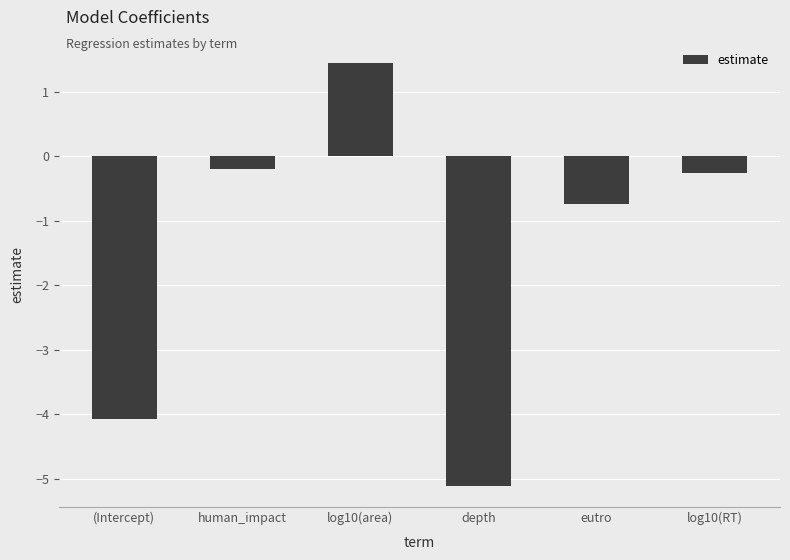

What is the maximum value shown in the chart?

1.4